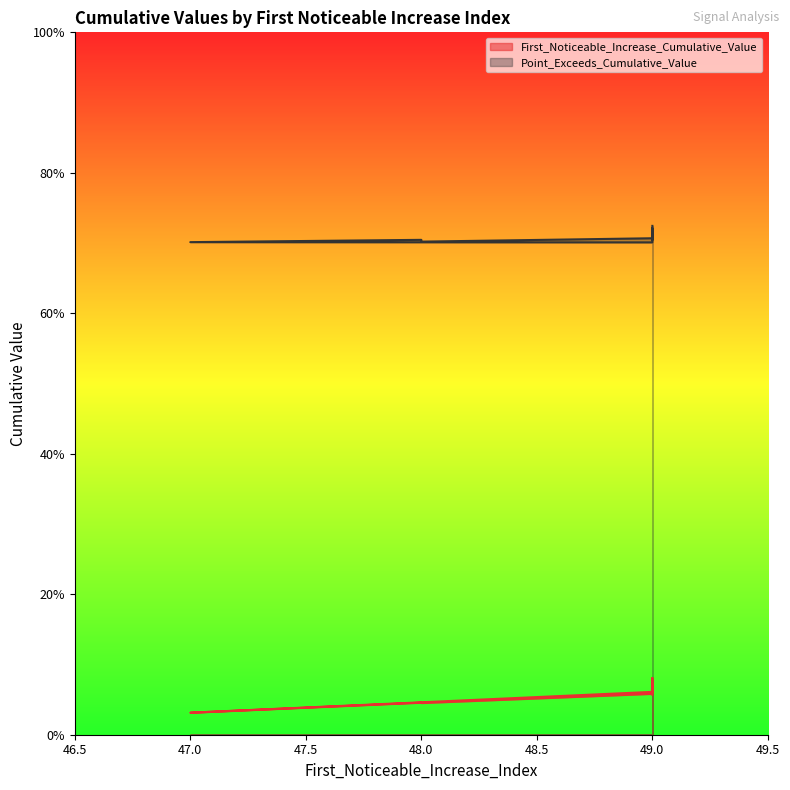

True or false: Point_Exceeds_Cumulative_Value has a value of 1.1 at 49.

False